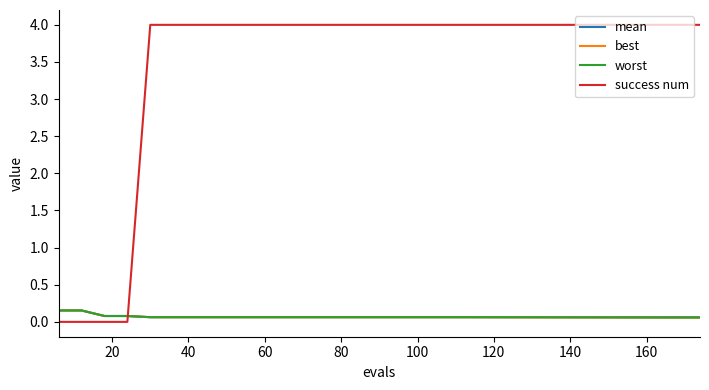

What is the greatest value displayed?

4.0